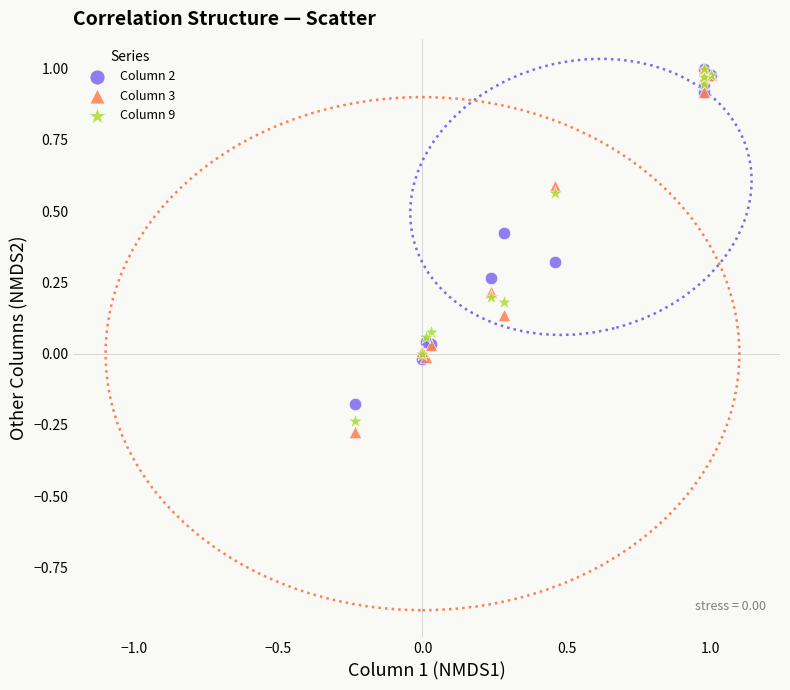

What are all the series names shown in the legend?

Column 2, Column 3, Column 9